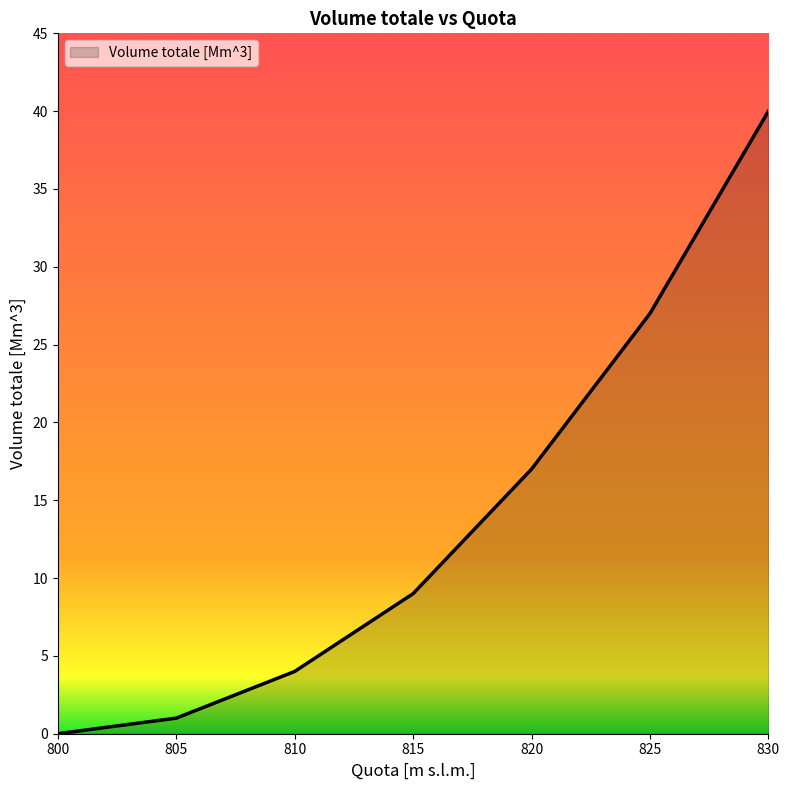

Approximately how many times larger is the value at 810 compared to 820?

0.2